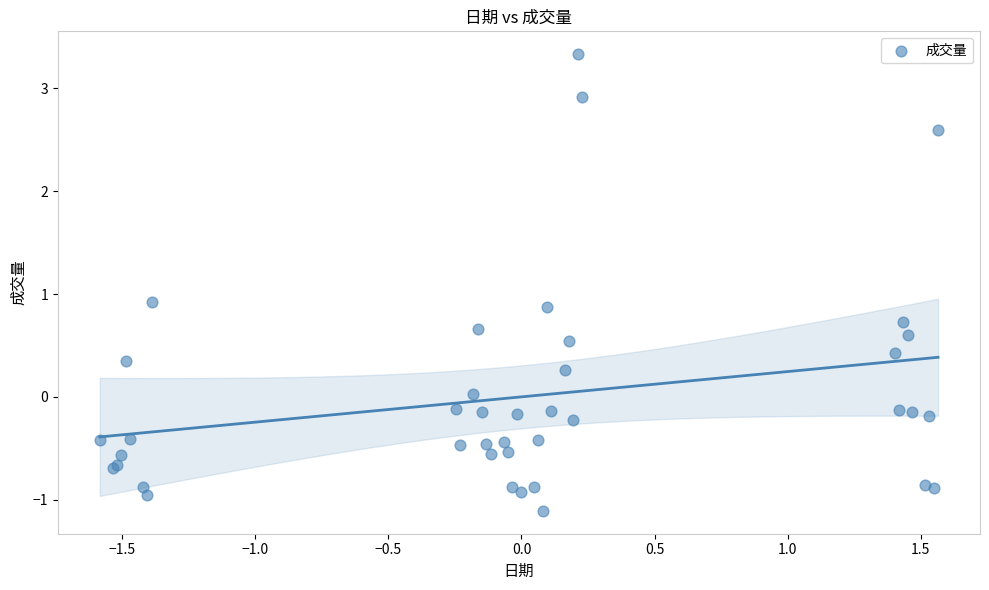

What Y value in the scatter plot is closest to 1?

0.9